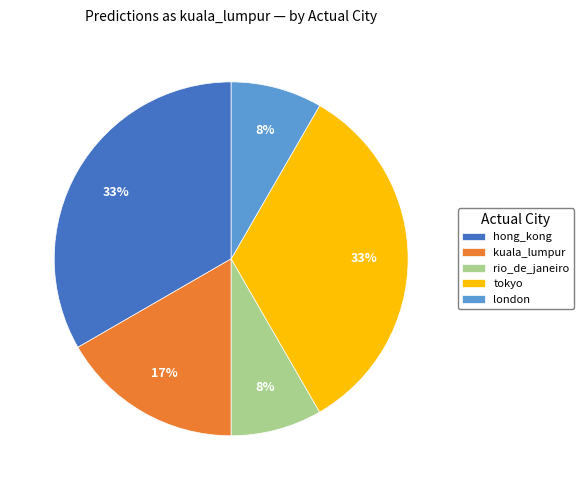

Does hong_kong represent more than half of the total?

No